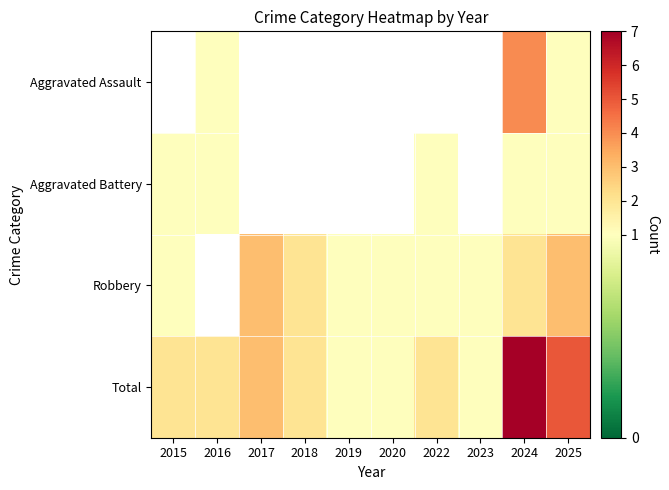

At which label is Total closest to 4?

2017